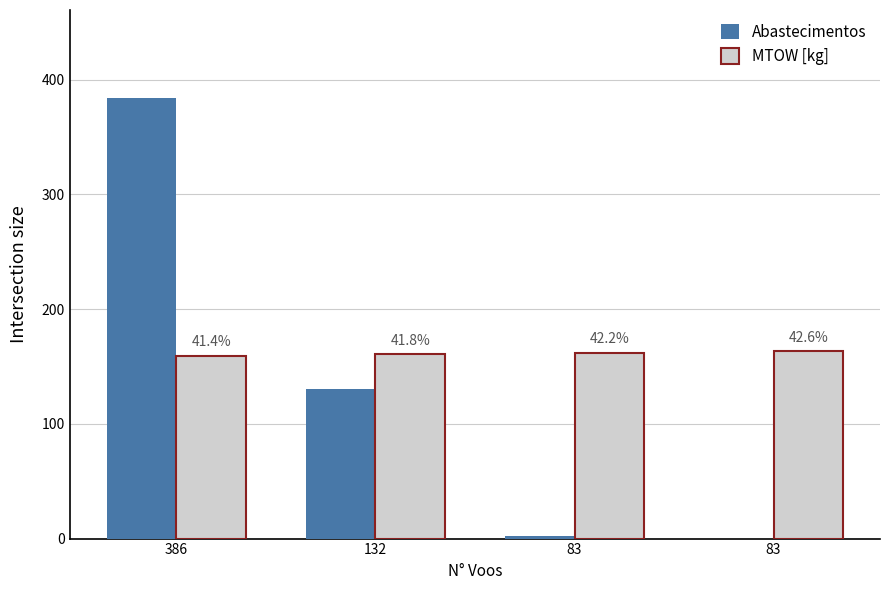

Is the value of MTOW [kg] at 83 greater than the value of Abastecimentos at 386?

No